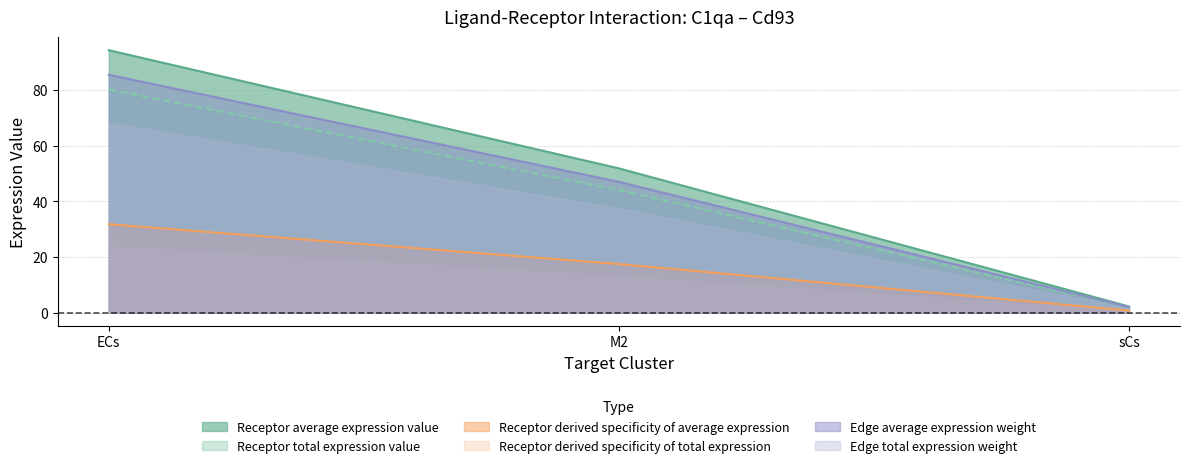

Rank the series by their maximum value, from lowest to highest.

Receptor derived specificity of total expression, Receptor derived specificity of average expression, Edge total expression weight, Receptor total expression value, Edge average expression weight, Receptor average expression value